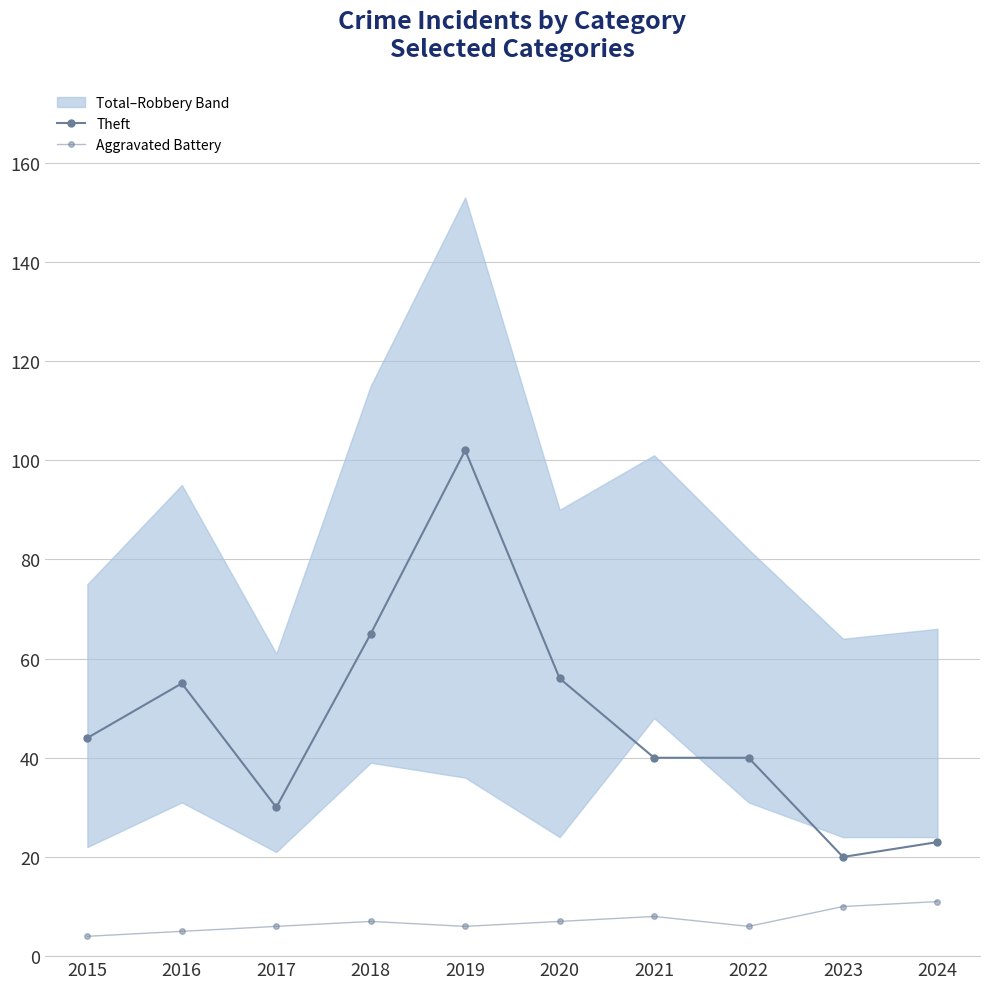

At how many categories does at least one series exceed 60?

2